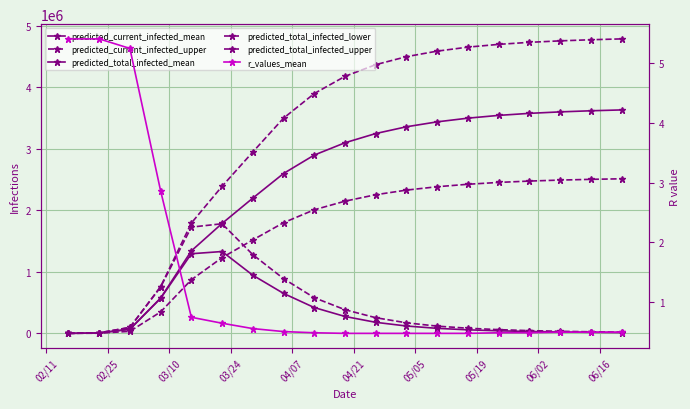

Reading left to right, extract all data points from this chart.

predicted_current_infected_mean: 821.0	6565.0	68285.0	569139.0	1295257.0	1331404.0	946000.0	650000.0	420000.0	275000.0	180000.0	120000.0	82000.0	58000.0	42000.0	31000.0	23000.0	17500.0	13000.0
predicted_current_infected_upper: 1101.0	8808.0	96794.0	753261.0	1728441.0	1782854.0	1280000.0	890000.0	580000.0	385000.0	255000.0	172000.0	118000.0	84000.0	61000.0	45000.0	34000.0	26000.0	19500.0
predicted_total_infected_mean: 821.0	6565.0	68285.0	574883.0	1341896.0	1788054.0	2200000.0	2600000.0	2900000.0	3100000.0	3250000.0	3360000.0	3440000.0	3500000.0	3545000.0	3578000.0	3602000.0	3620000.0	3634000.0
predicted_total_infected_lower: 406.0	3254.0	33365.0	349074.0	872087.0	1231929.0	1520000.0	1800000.0	2010000.0	2150000.0	2255000.0	2330000.0	2385000.0	2425000.0	2455000.0	2477000.0	2493000.0	2505000.0	2514000.0
predicted_total_infected_upper: 1101.0	8808.0	96794.0	760968.0	1793965.0	2391979.0	2950000.0	3500000.0	3900000.0	4180000.0	4370000.0	4500000.0	4590000.0	4655000.0	4700000.0	4733000.0	4757000.0	4775000.0	4789000.0
r_values_mean: 5.4	5.4	5.2	2.9	0.7	0.6	0.6	0.5	0.5	0.5	0.5	0.5	0.5	0.5	0.5	0.5	0.5	0.5	0.5